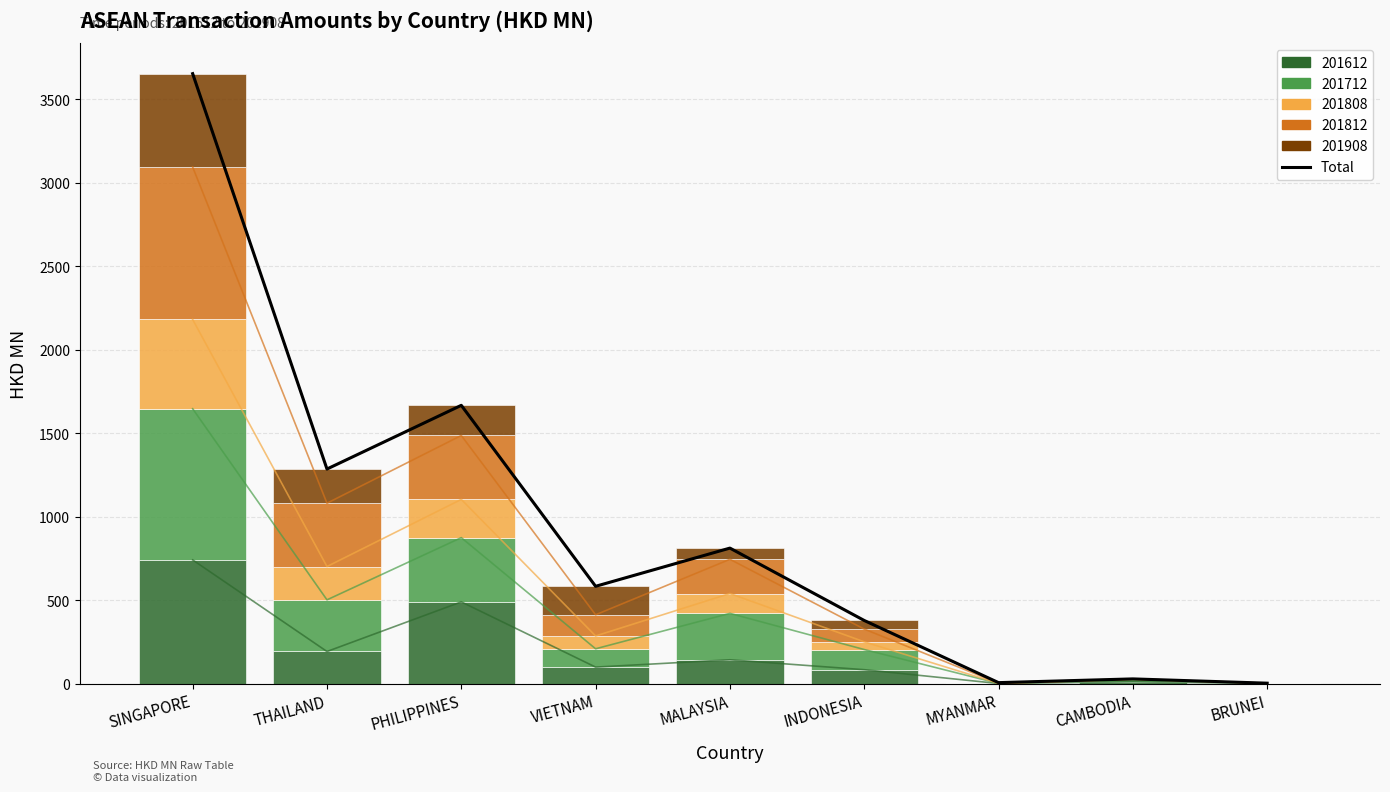

The value at PHILIPPINES is 905.7. True or false?

False